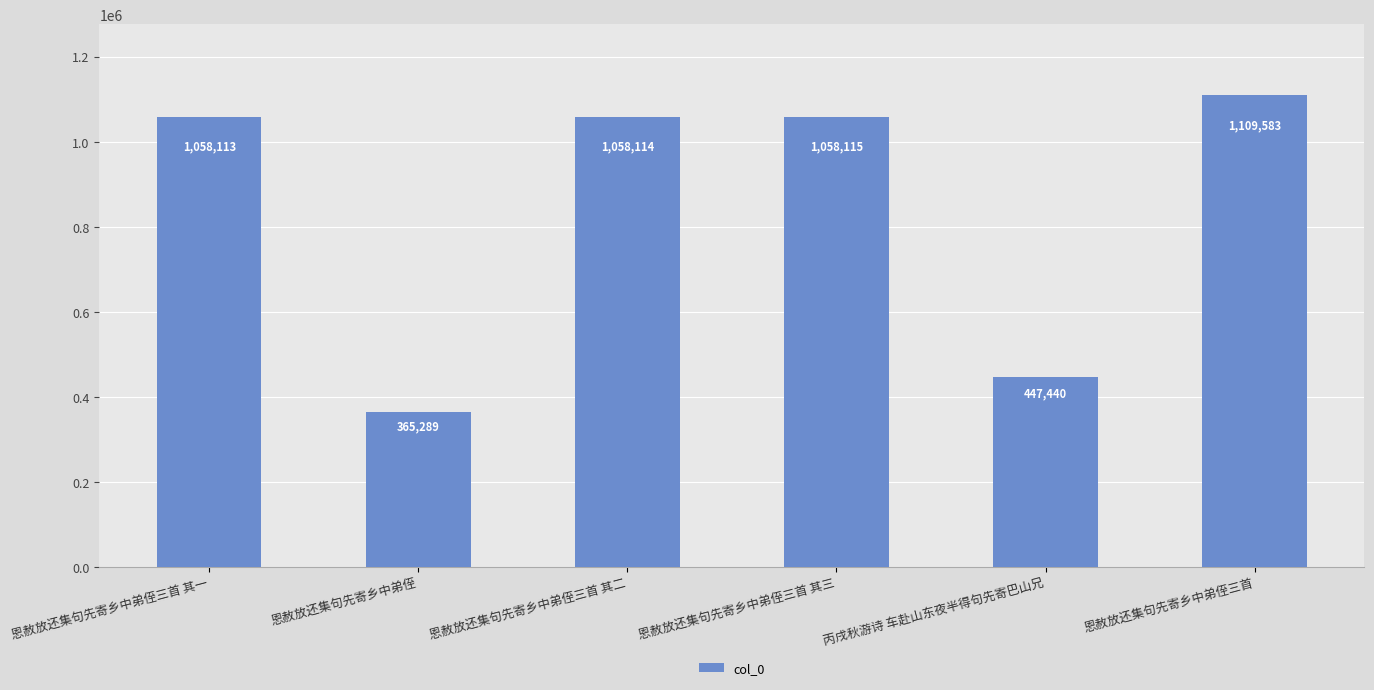

List the labels in order of value, smallest first.

恩赦放还集句先寄乡中弟侄, 丙戌秋游诗 车赴山东夜半得句先寄巴山兄, 恩赦放还集句先寄乡中弟侄三首 其一, 恩赦放还集句先寄乡中弟侄三首 其二, 恩赦放还集句先寄乡中弟侄三首 其三, 恩赦放还集句先寄乡中弟侄三首